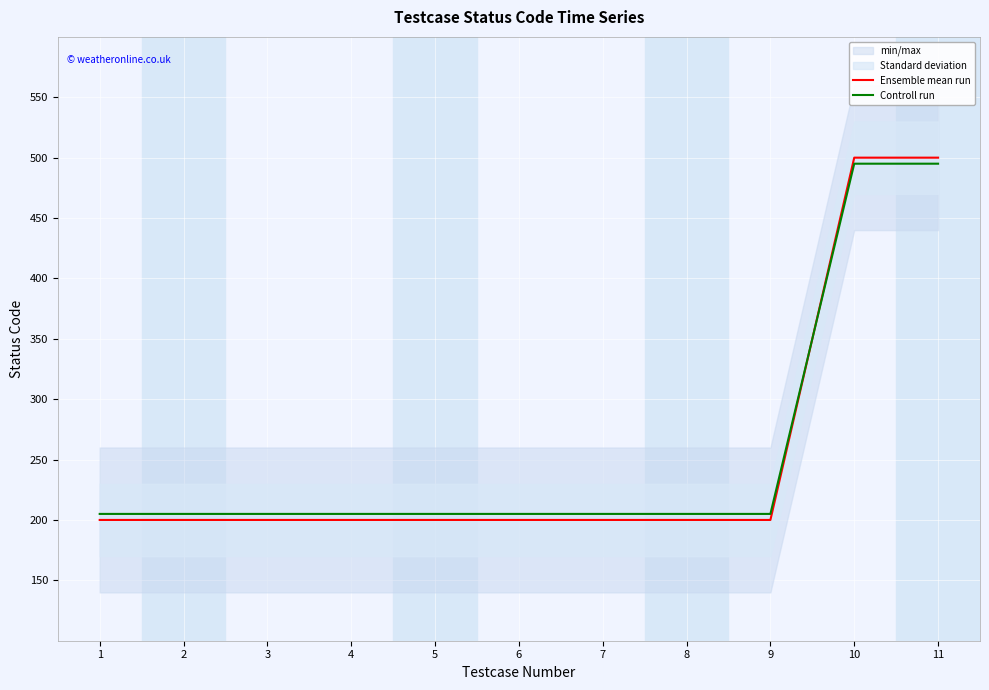

Reading left to right, what are all the values shown in this chart?

Ensemble mean run: 200	200	200	200	200	200	200	200	200	500	500
Controll run: 205	205	205	205	205	205	205	205	205	495	495